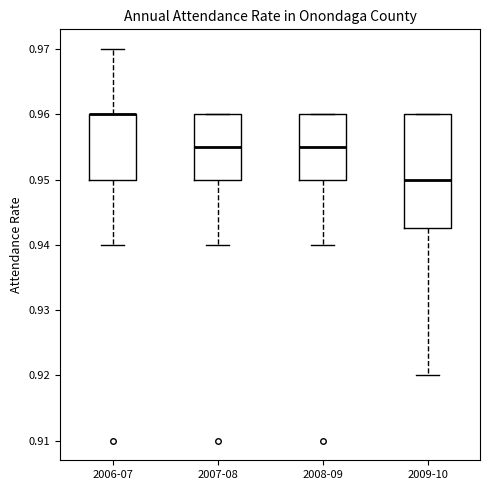

Where is the lower edge of the box for 2007-08 on the y-axis? The values are not printed on the chart, so give them approximately, as read against the axis.

0.950